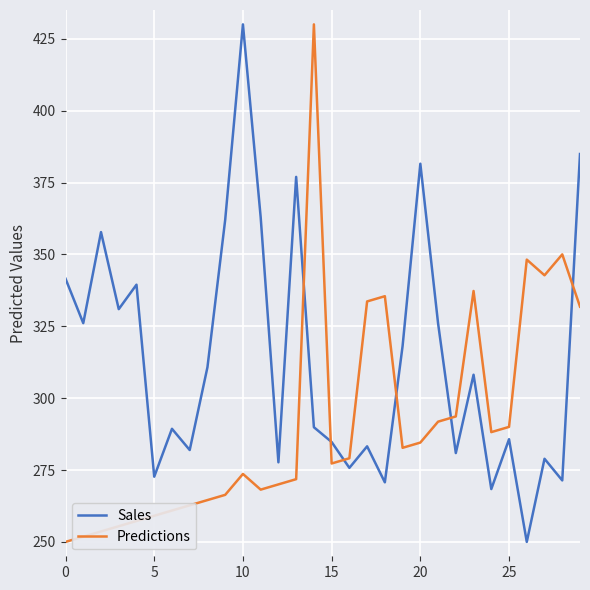

How many times do Sales and Predictions cross each other?

6